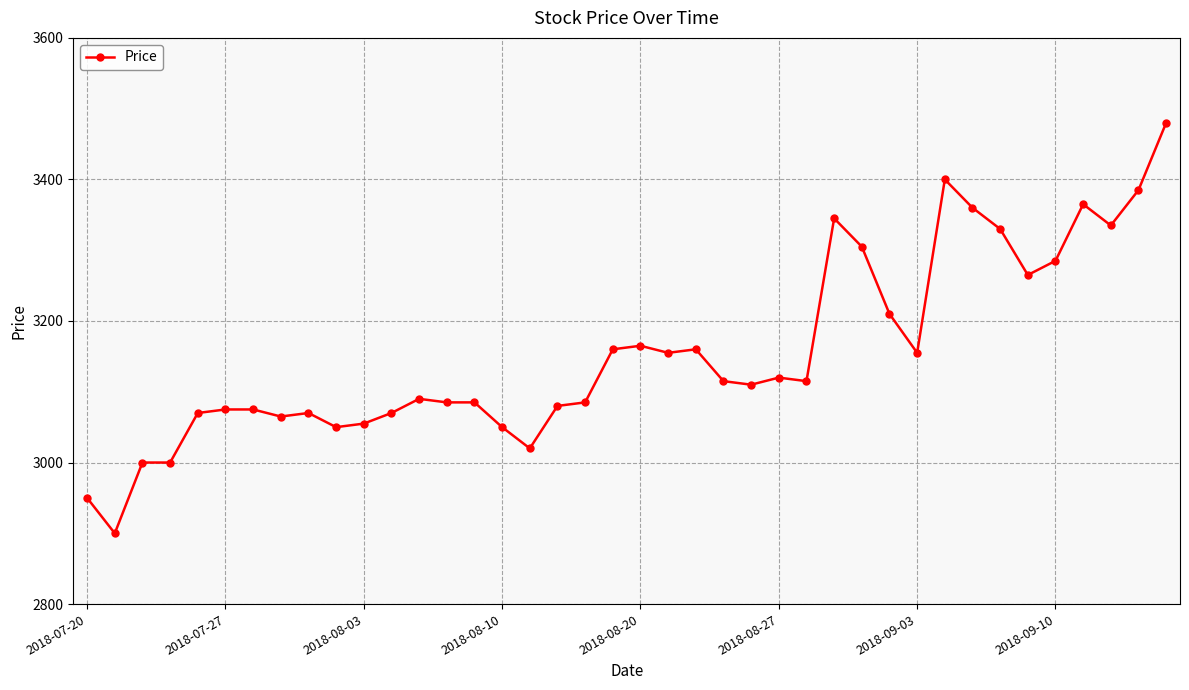

Reading right to left, list all the values displayed in this chart.

3480	3385	3335	3365	3285	3265	3330	3360	3400	3155	3210	3305	3345	3115	3120	3110	3115	3160	3155	3165	3160	3085	3080	3020	3050	3085	3085	3090	3070	3055	3050	3070	3065	3075	3075	3070	3000	3000	2900	2950